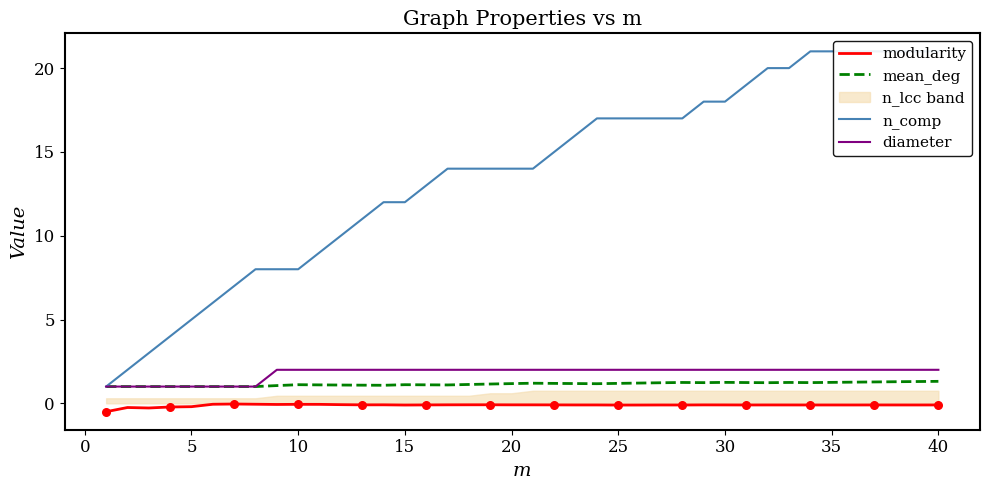

At how many categories does at least one series exceed 2?

38